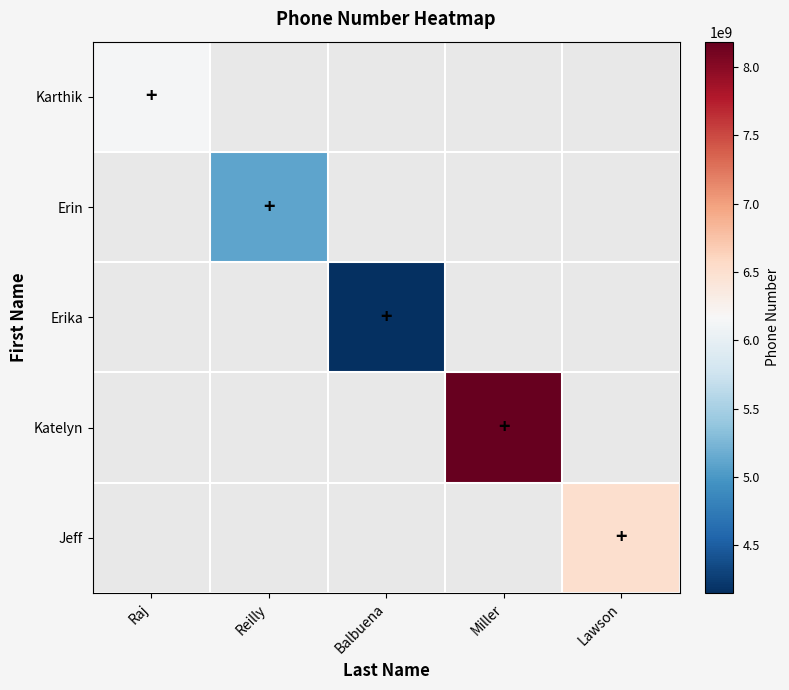

How many distinct data groups are displayed?

5